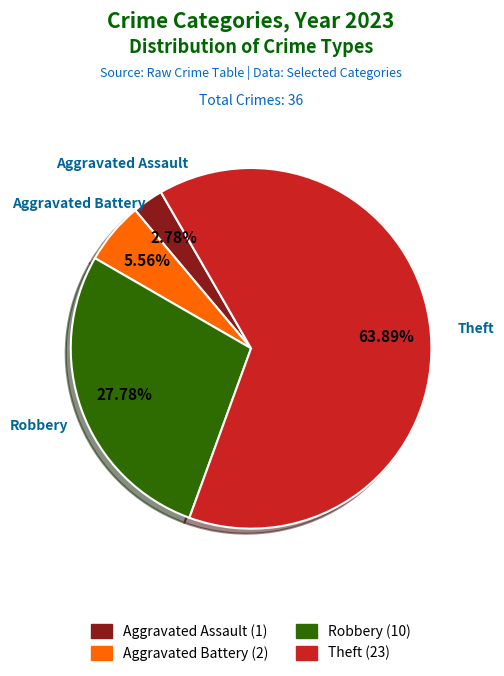

Count the number of slices in the pie.

4